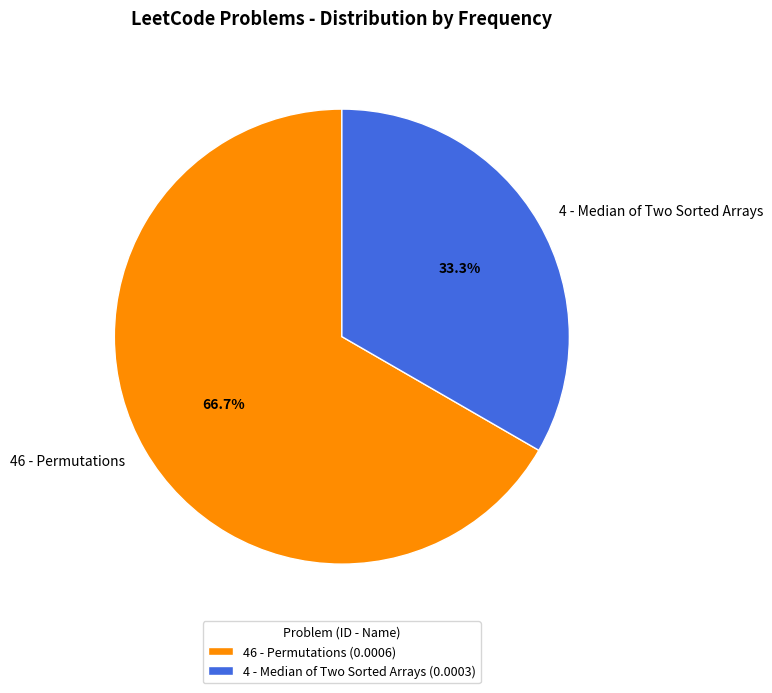

Is there any slice that represents more than half of the pie?

Yes